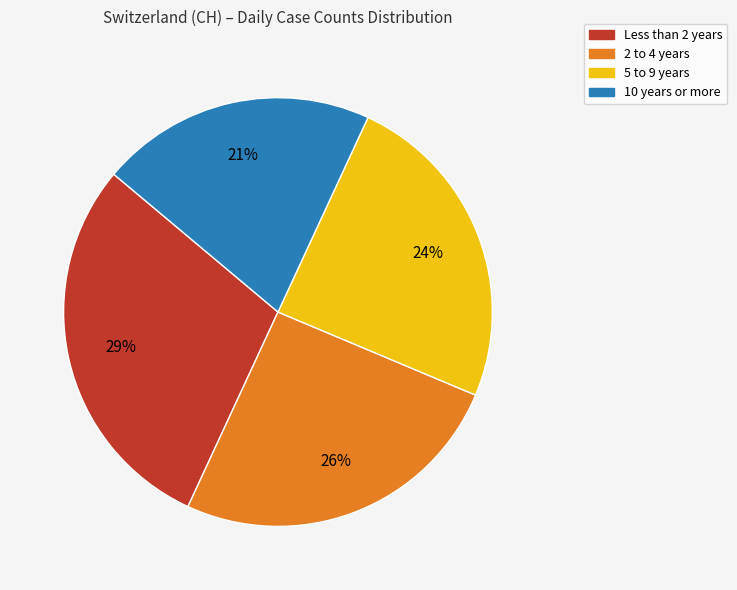

To the nearest percent, what is the average slice percentage?

25%